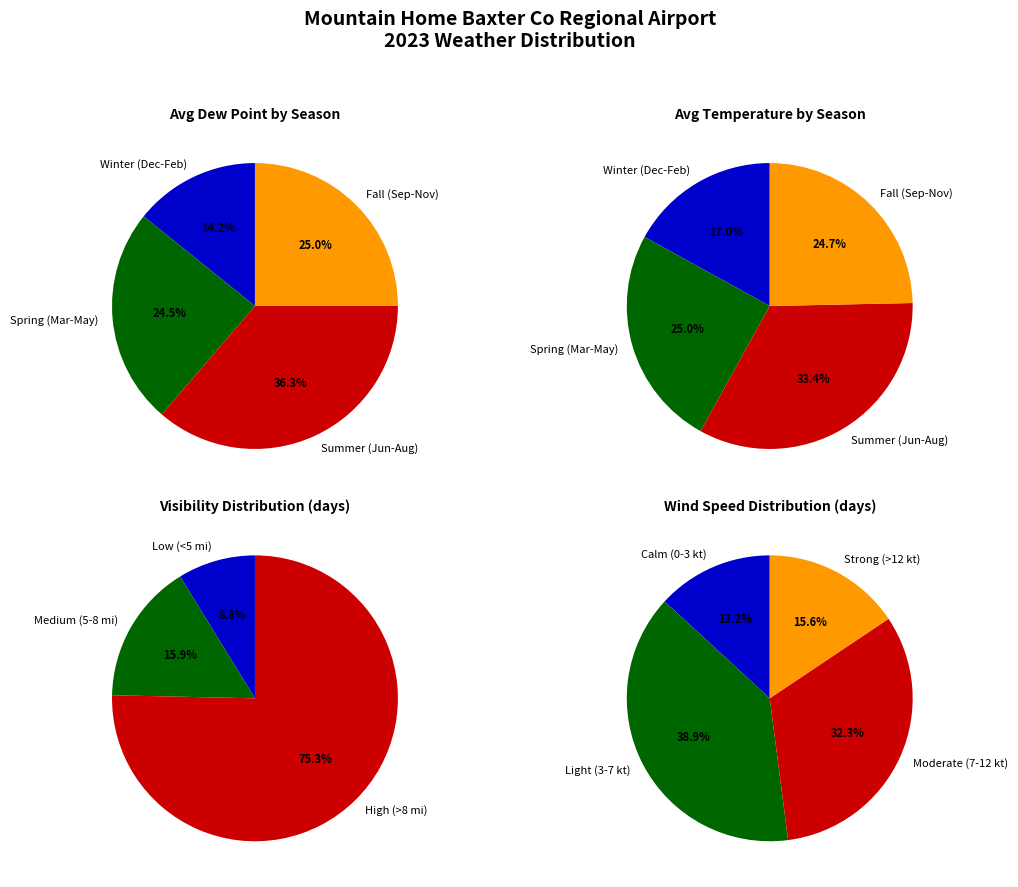

Do 9 and 5 together represent more than half of the pie?

No